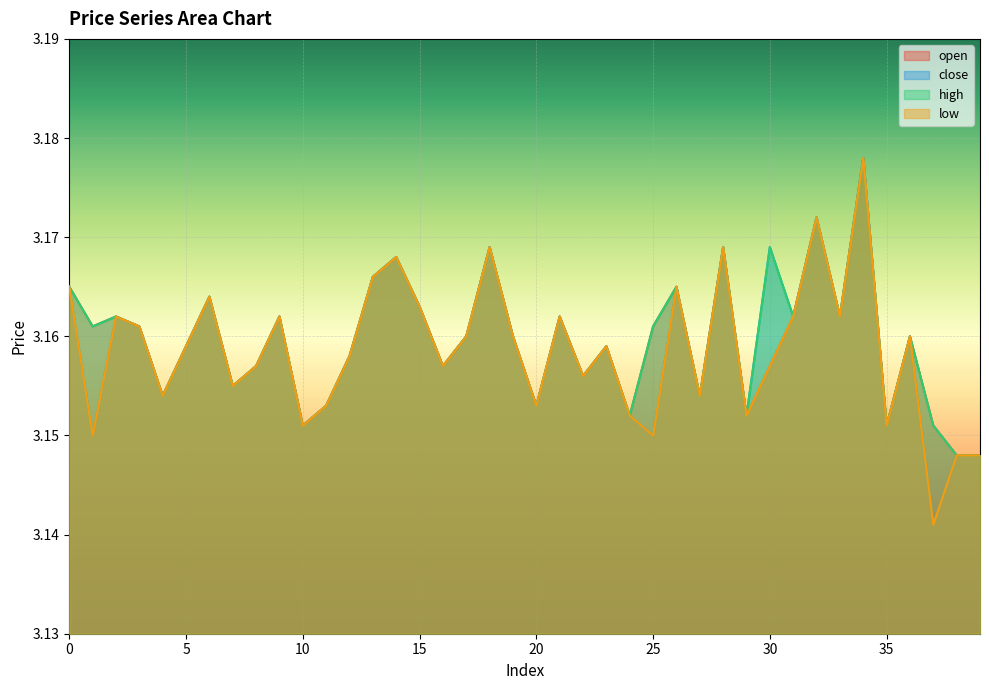

At which label does high reach its minimum?

38